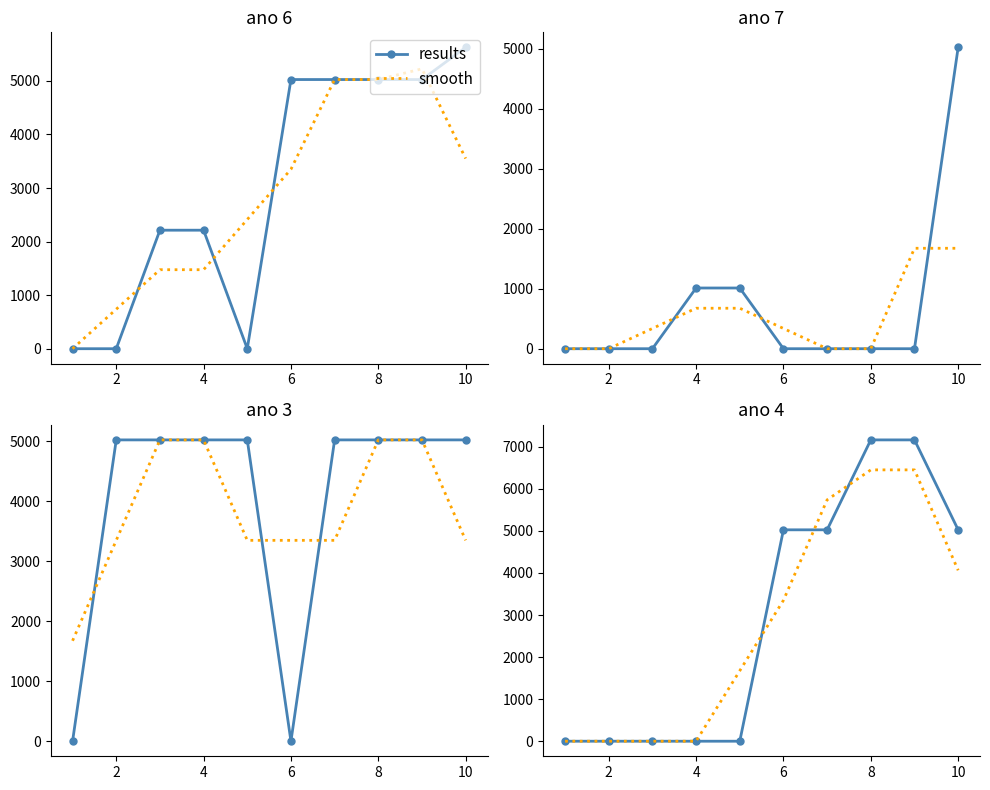

Is it true that smooth equals 0.0 at 4?

True